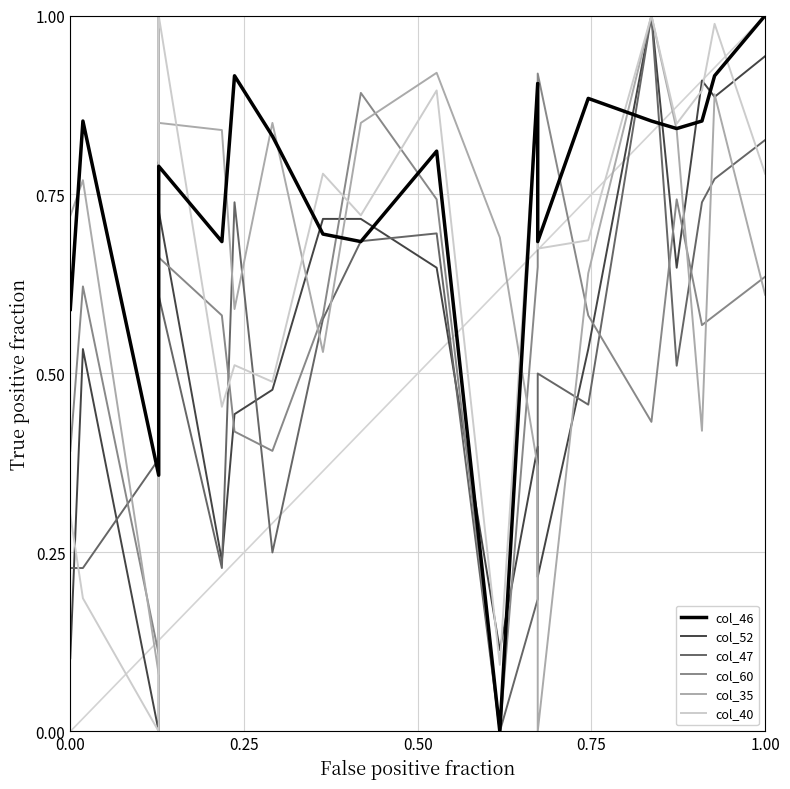

Where do col_40 and col_35 first cross each other?

0.25 and 0.50